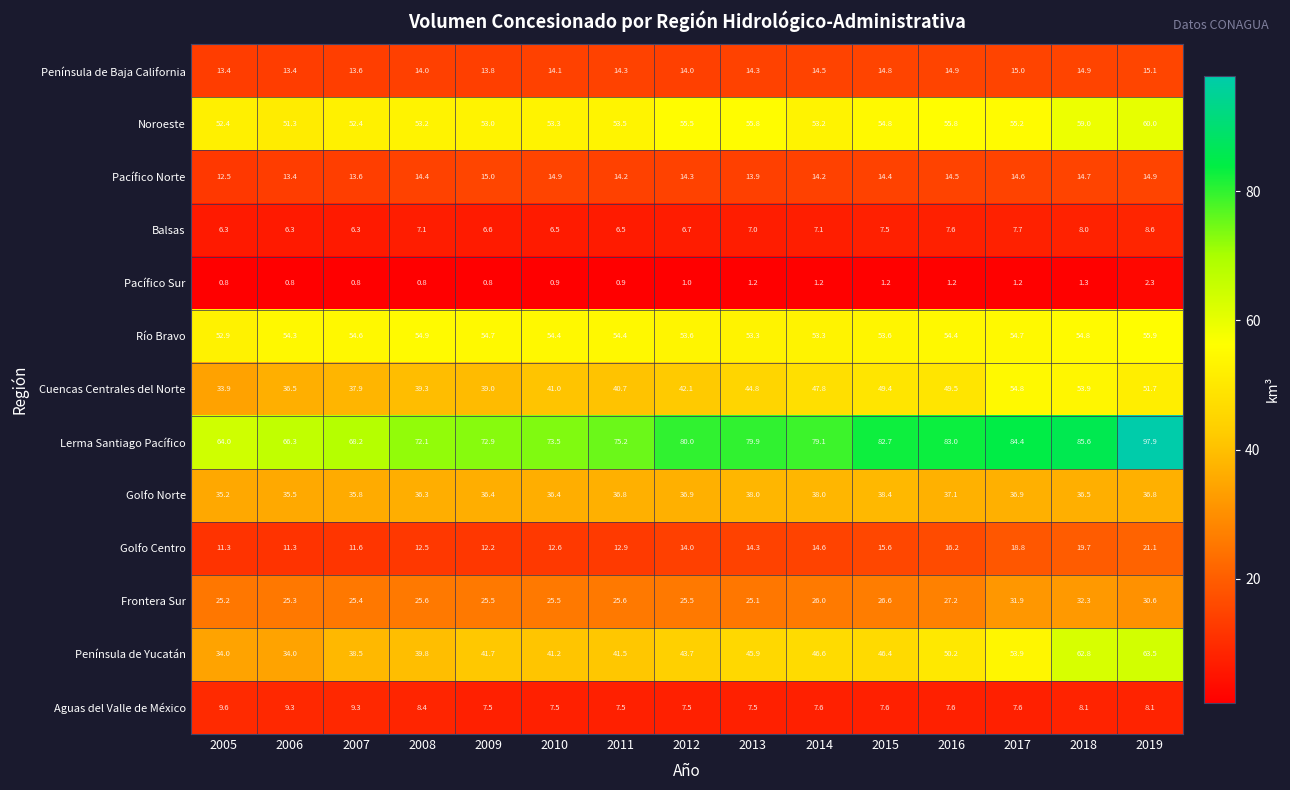

Which series changed the most between 2008 and 2010?

Cuencas Centrales del Norte